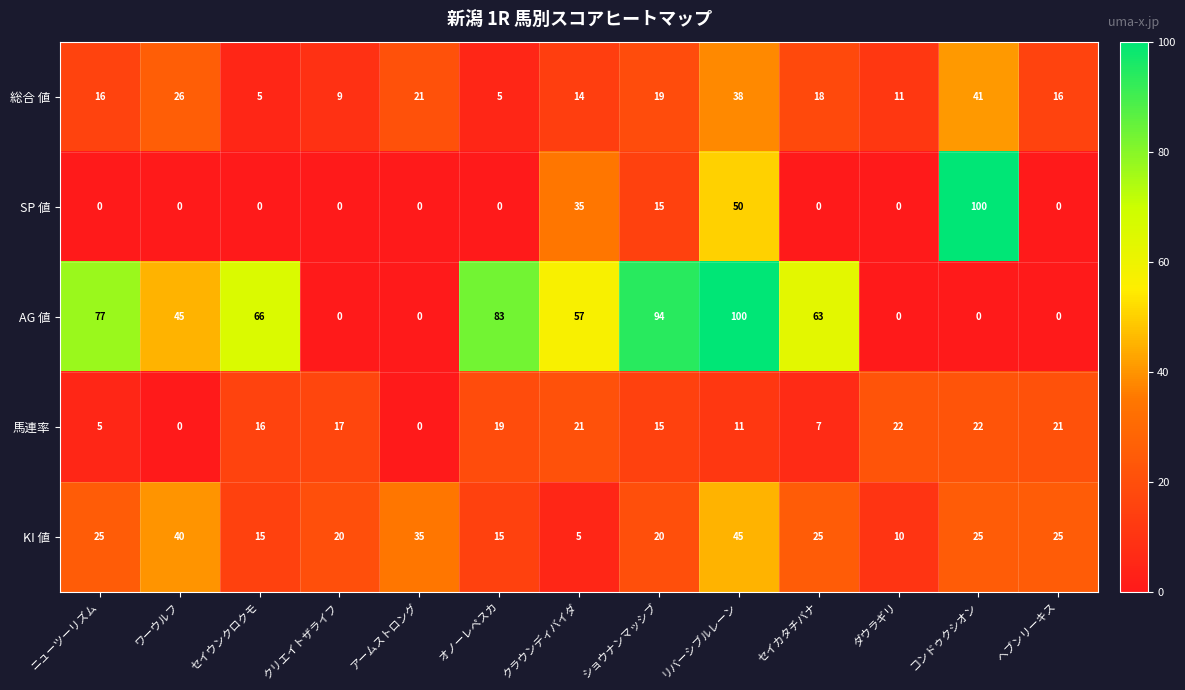

What is the total value across all series at ダウラギリ?

43